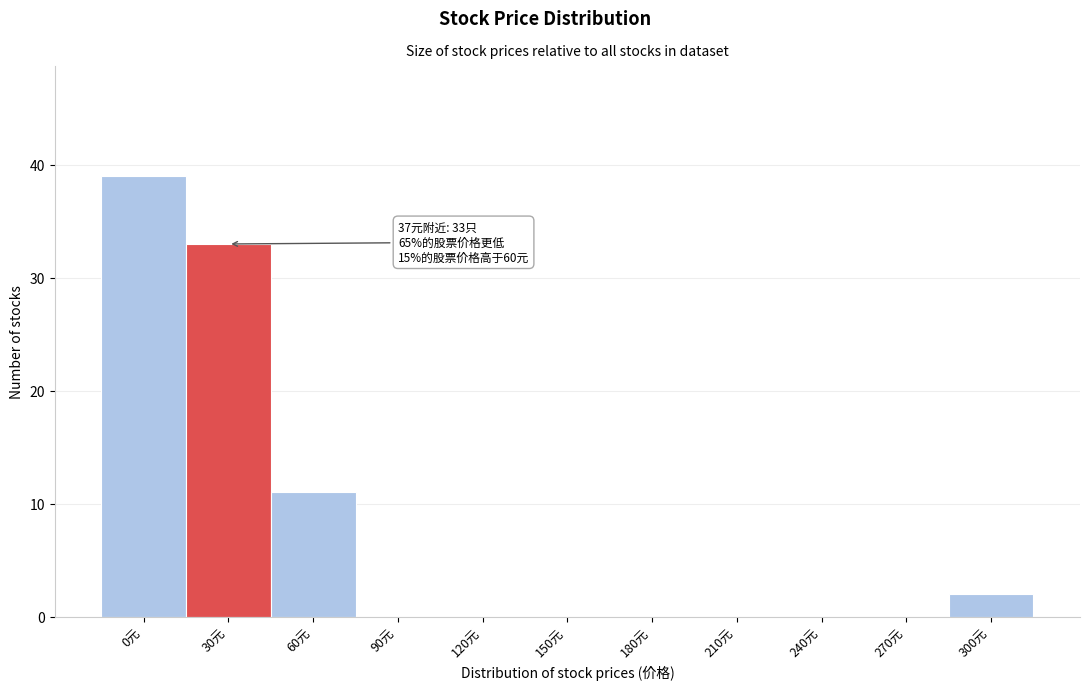

Reading left to right, list all the values displayed in this chart.

0元=39	30元=33	60元=11	90元=0	120元=0	150元=0	180元=0	210元=0	240元=0	270元=0	300元=2